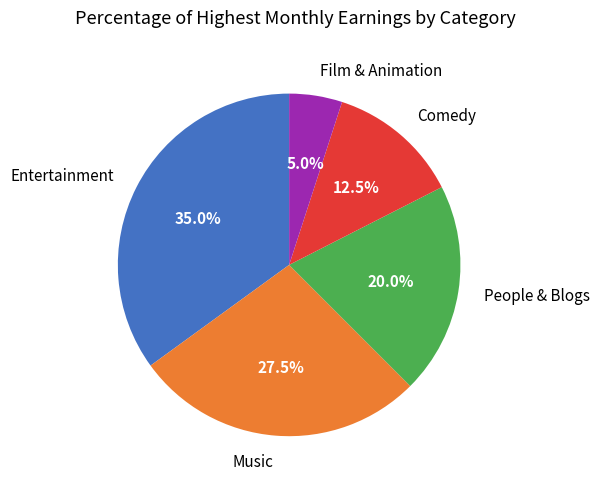

What is the ratio of the value at People & Blogs to the value at Film & Animation?

4.0